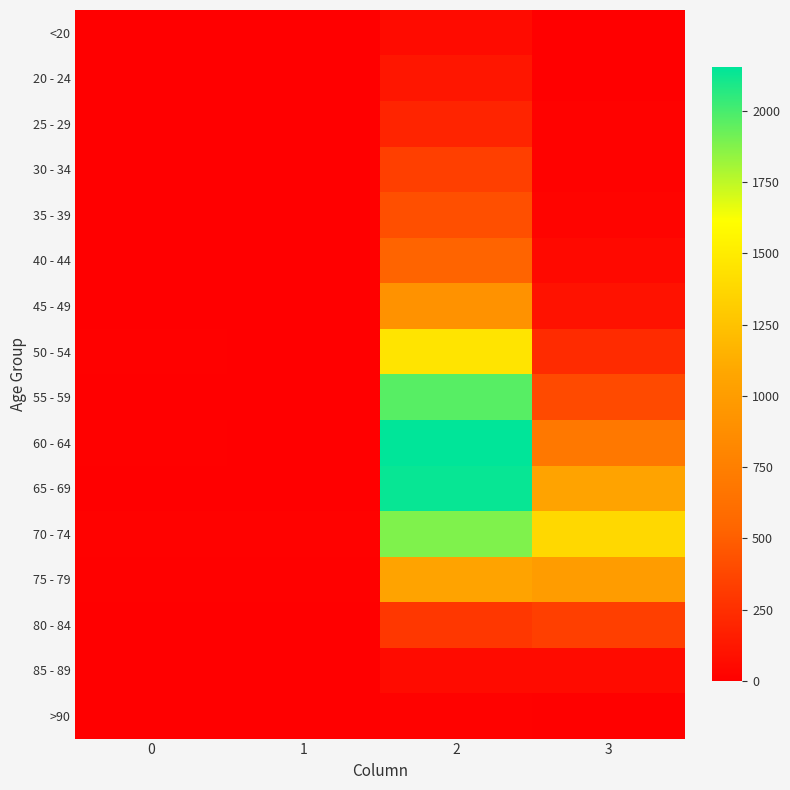

At which category is the sum across all series the highest?

2